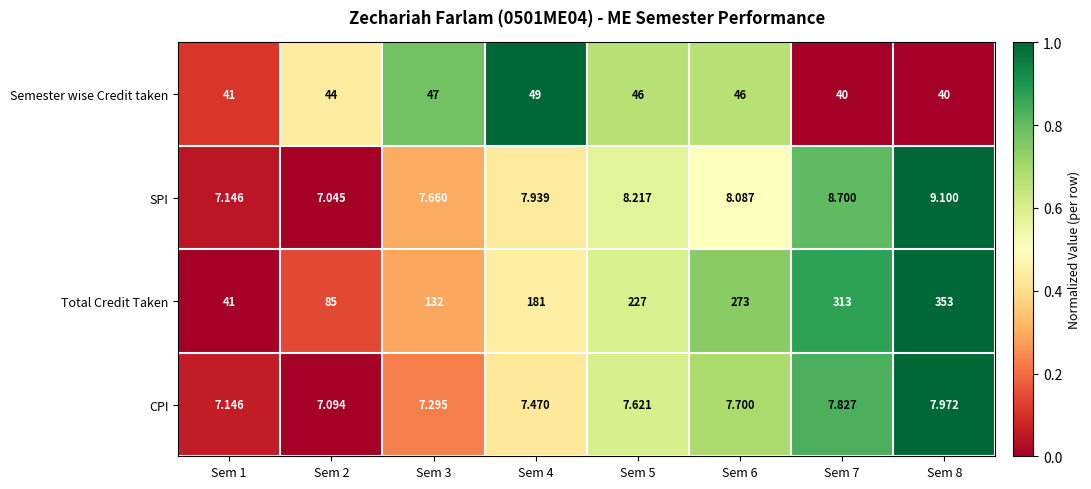

List the series in order of their peak value, lowest first.

CPI, SPI, Semester wise Credit taken, Total Credit Taken